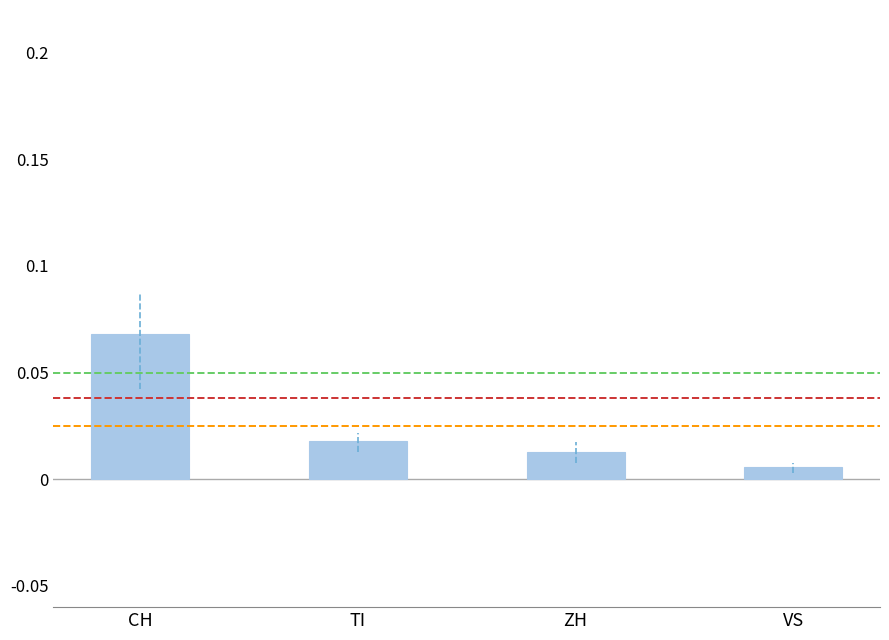

Does the chart contain any negative values?

No